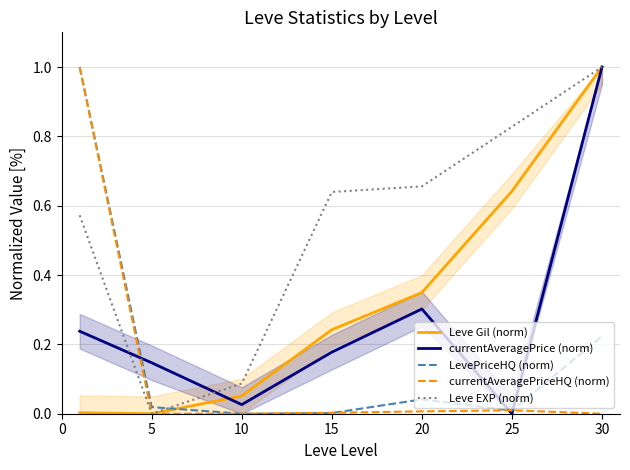

How many times do LevePriceHQ (norm) and Leve Gil (norm) cross each other?

1